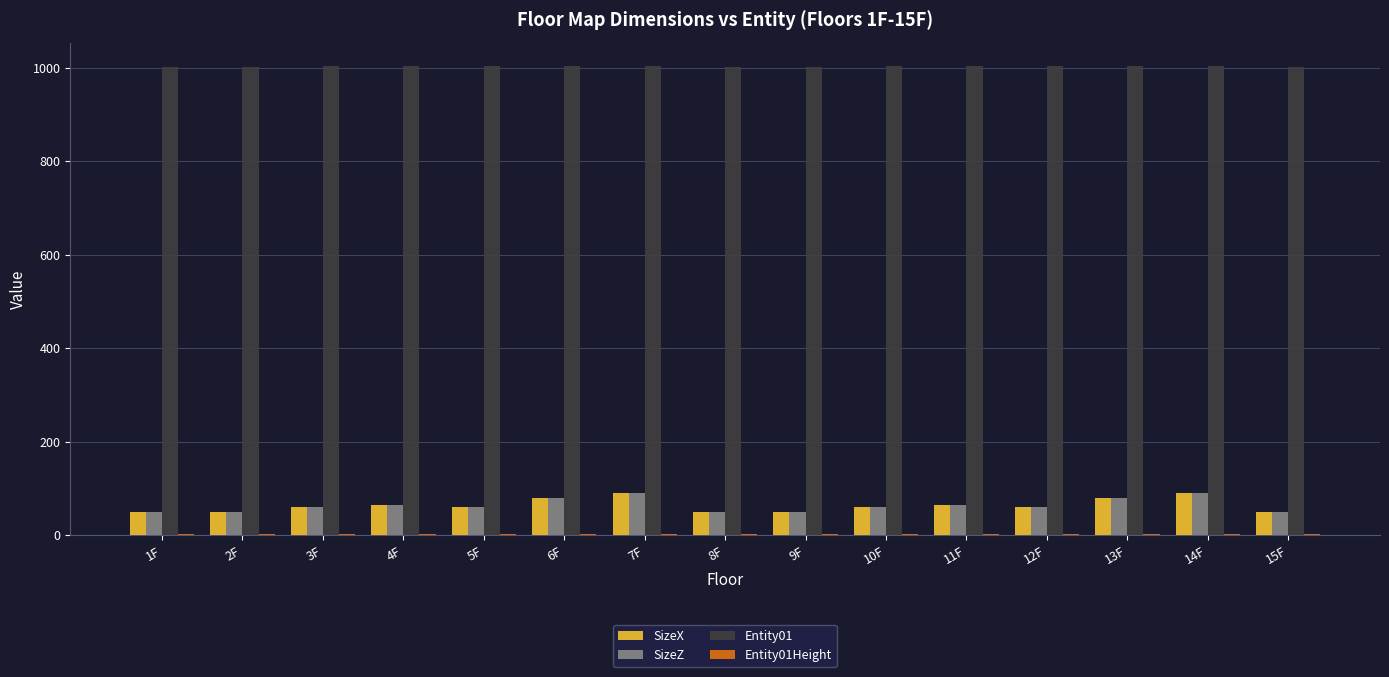

The Entity01 series shows 597 at 4F. True or false?

False